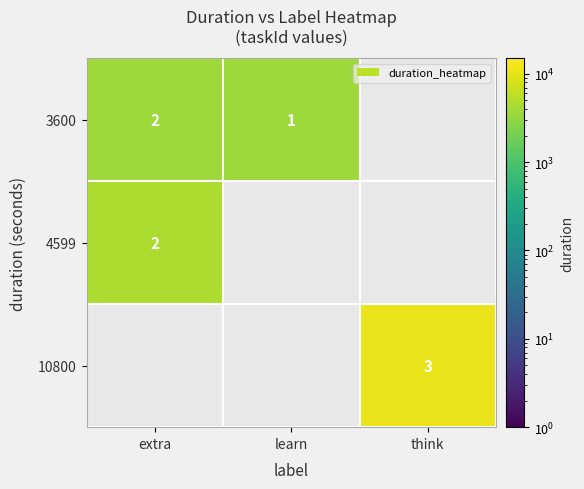

What is the smallest value displayed?

3600.0